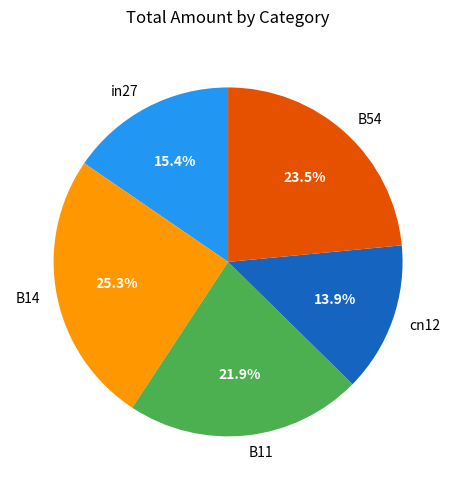

To the nearest percent, what is the difference between the largest and smallest slice percentages?

11%